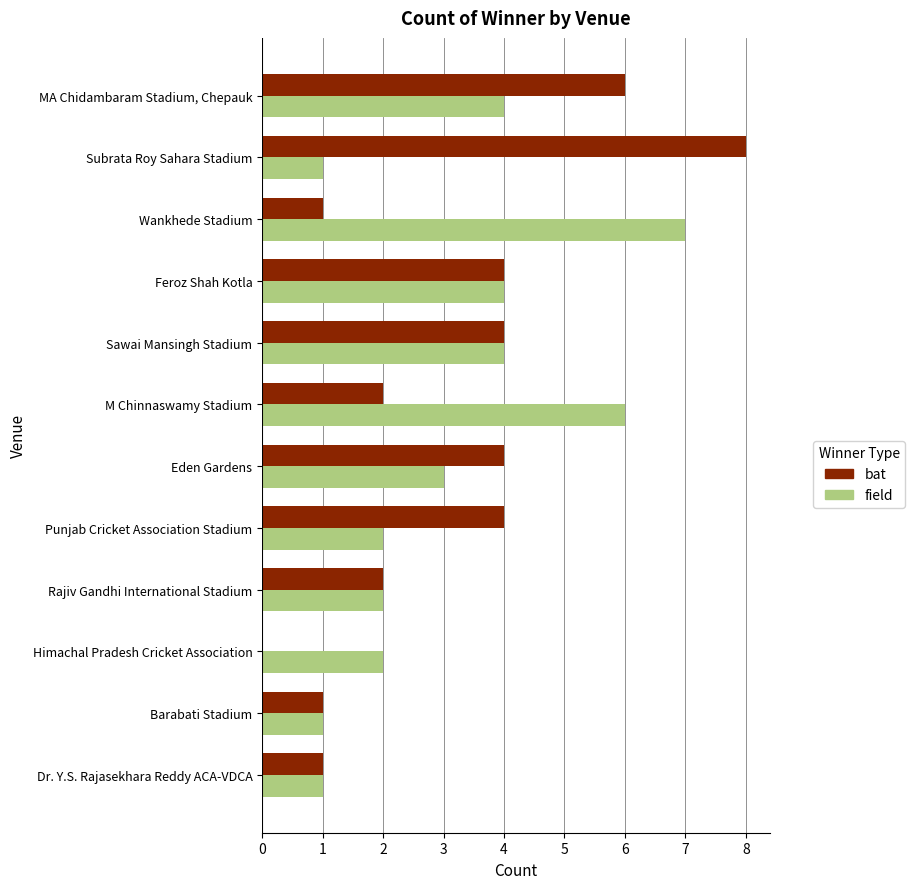

Between Himachal Pradesh Cricket Association and Subrata Roy Sahara Stadium, which series saw the biggest shift?

bat